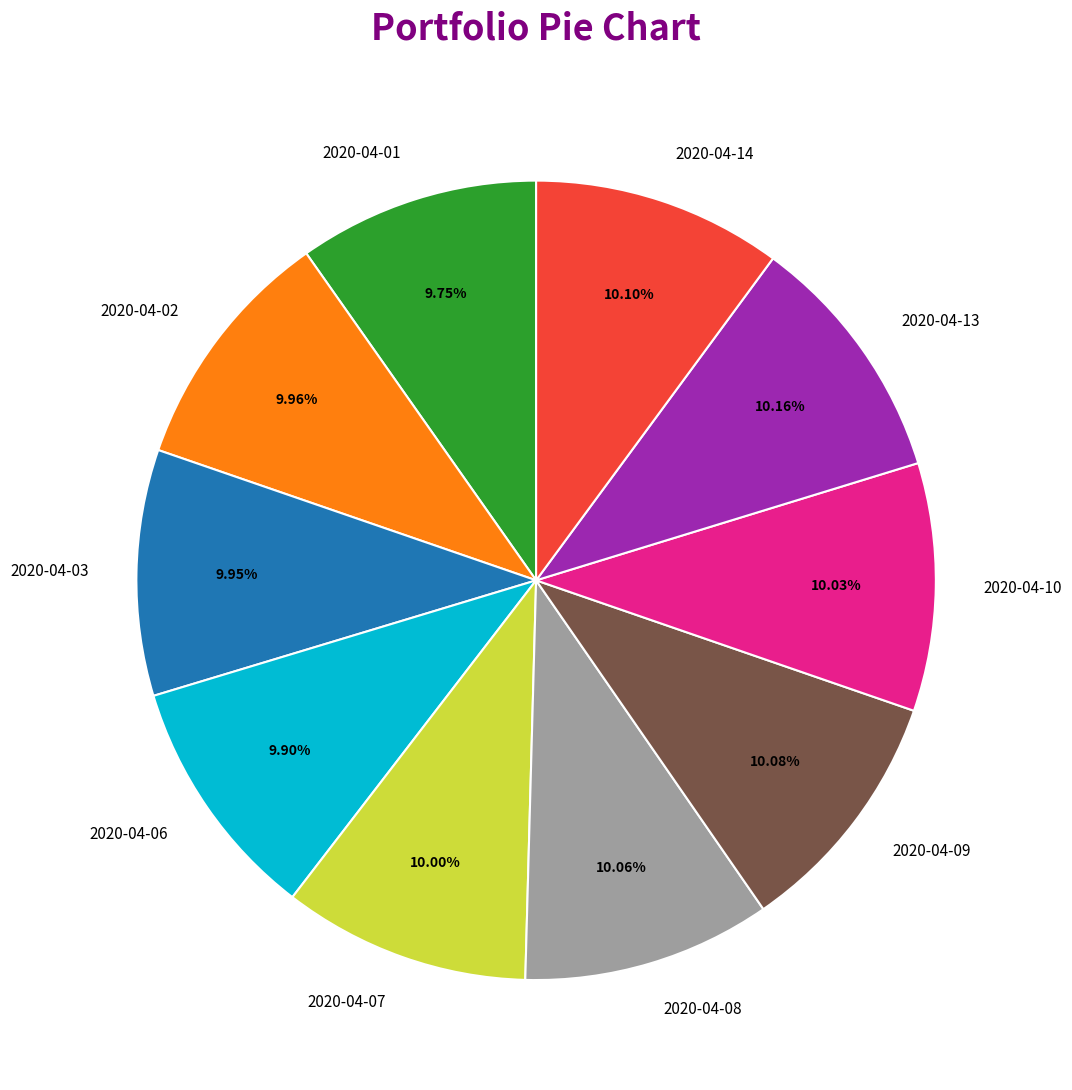

Is there a majority slice in this chart?

No